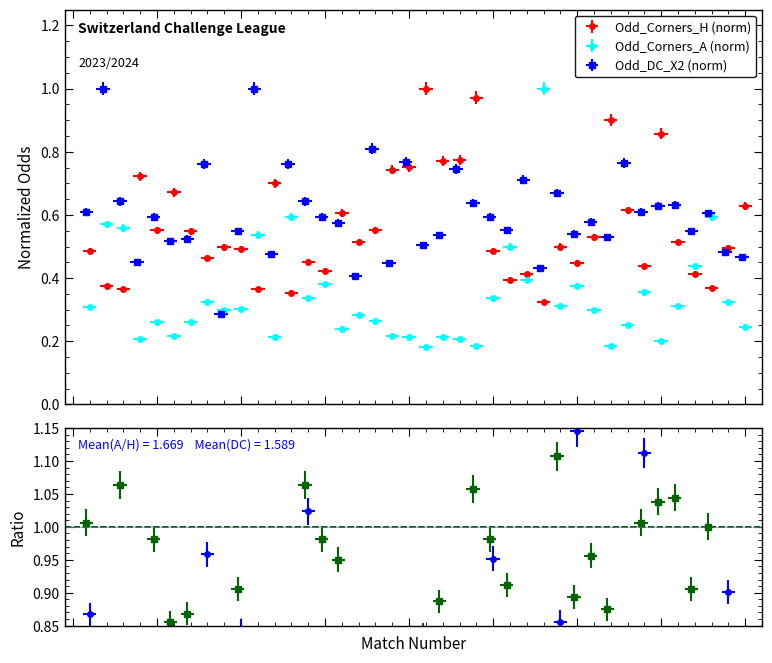

At which label is Odd_Corners_A closest to 0?

21